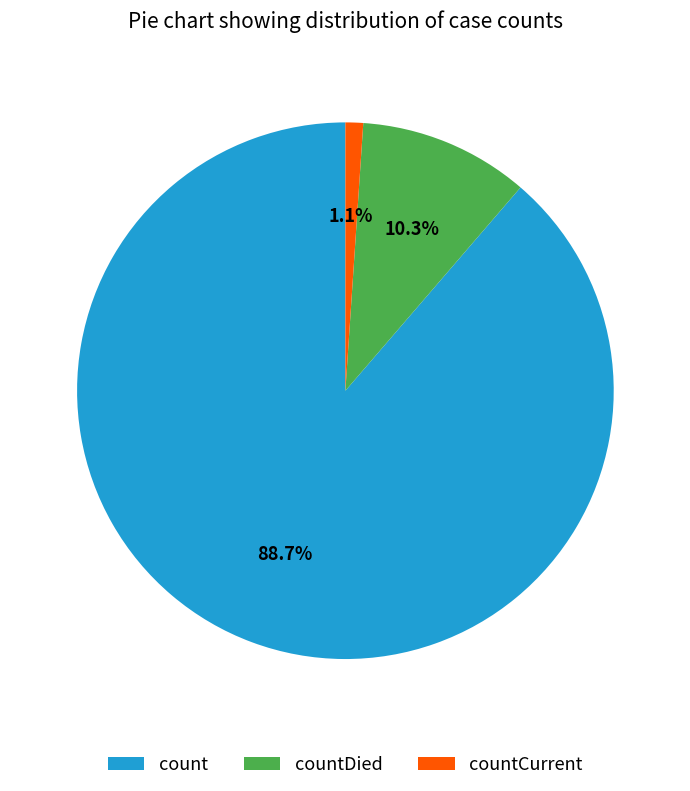

Does any single category account for the majority?

Yes